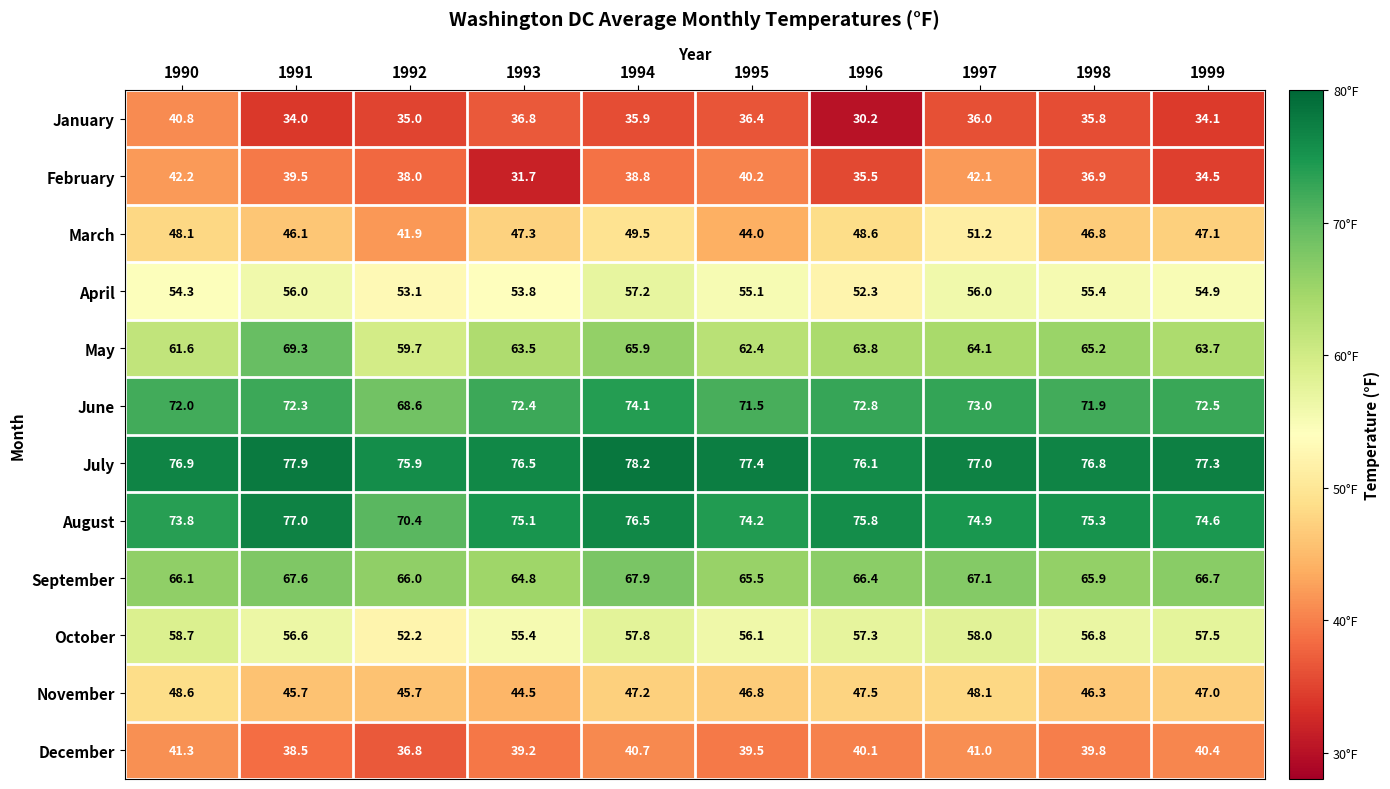

What is the maximum value shown in the chart?

78.2